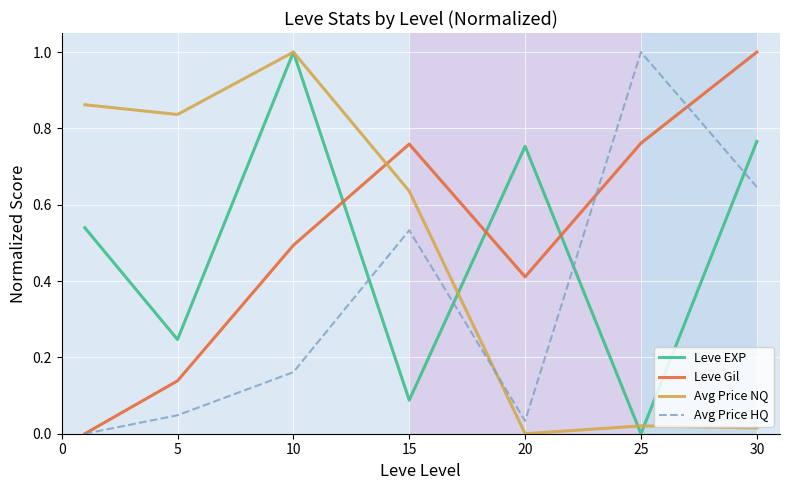

True or false: Leve EXP has more than 2 interior local peaks.

False